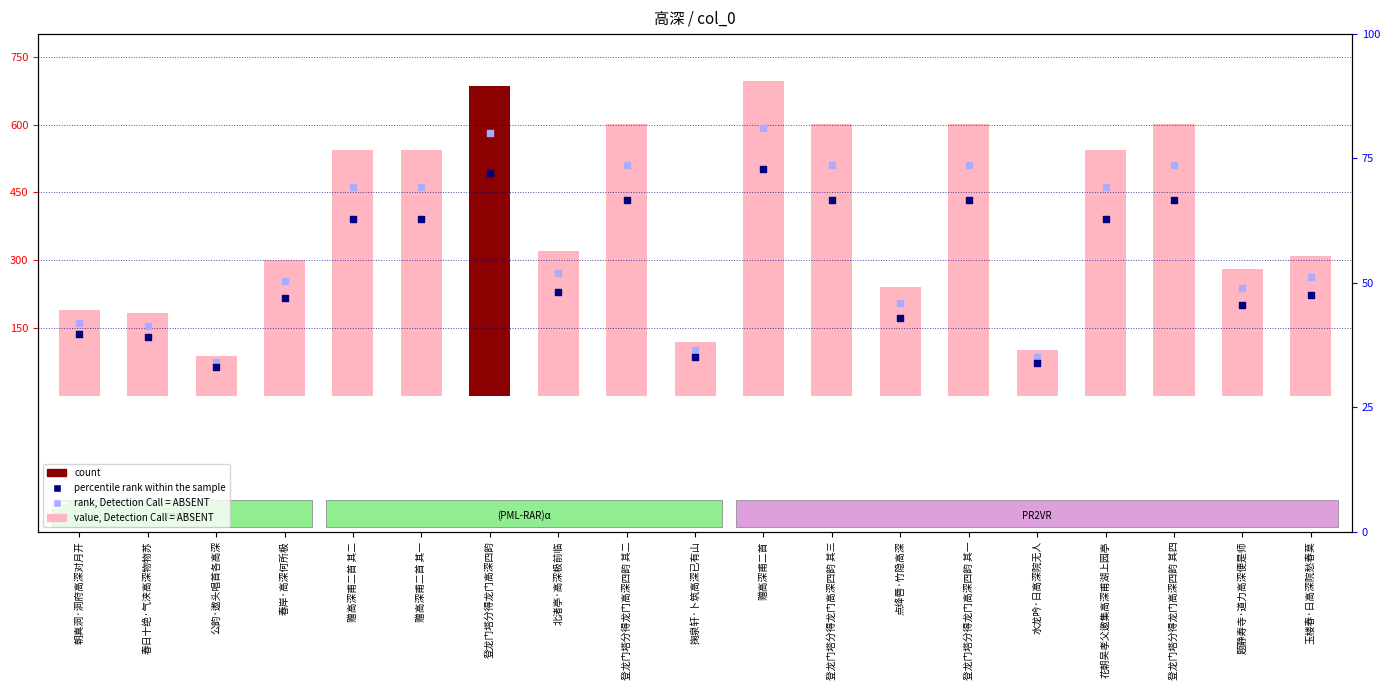

Which series has the largest total across all categories?

col_0